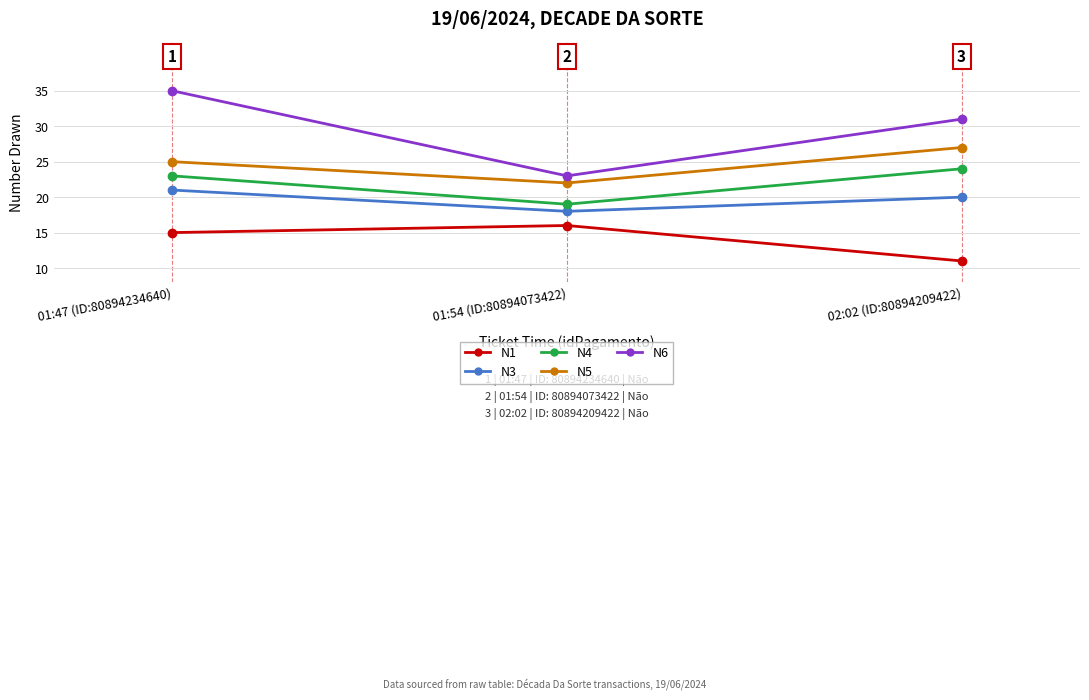

What is the value of the N6 point at the 3rd from the left?

31